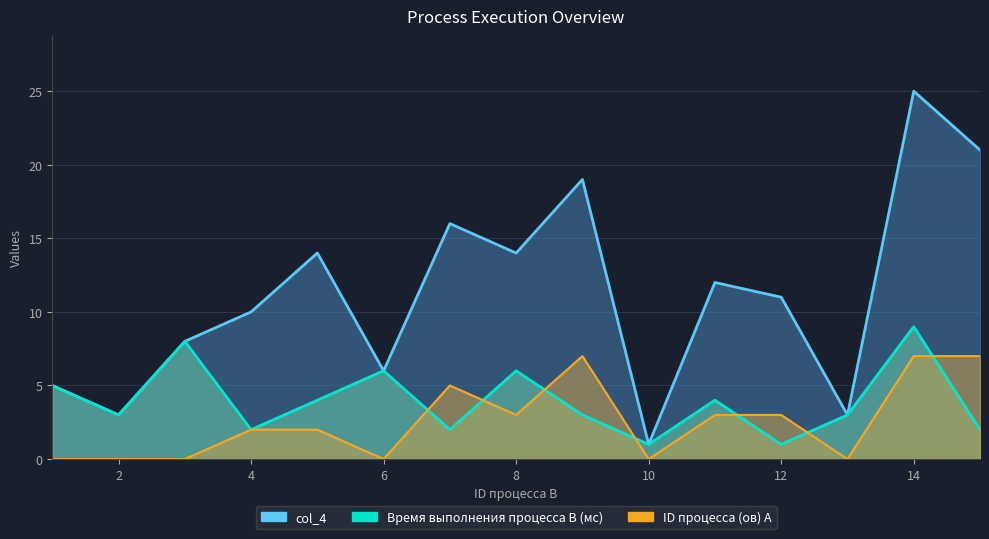

True or false: ID процесса (ов) A and Время выполнения процесса B (мс) cross at least once.

True